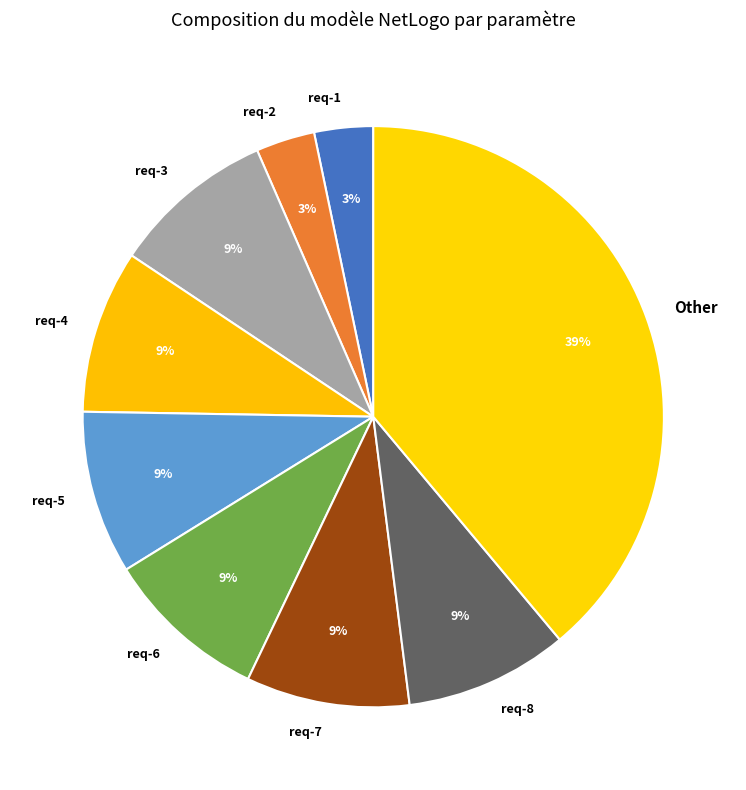

Which has a higher value, req-1 or req-6?

req-6